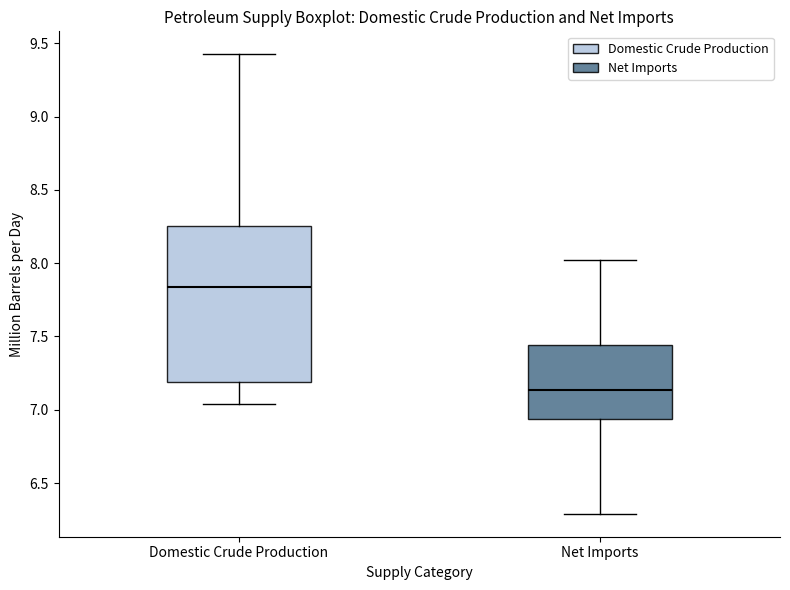

Which box has the highest median line?

Domestic Crude Production